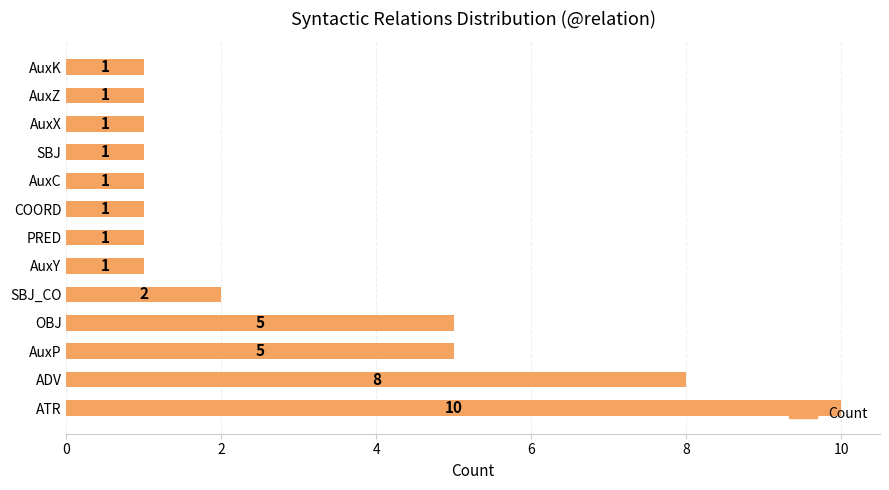

What is the change in value from ATR to PRED?

-9